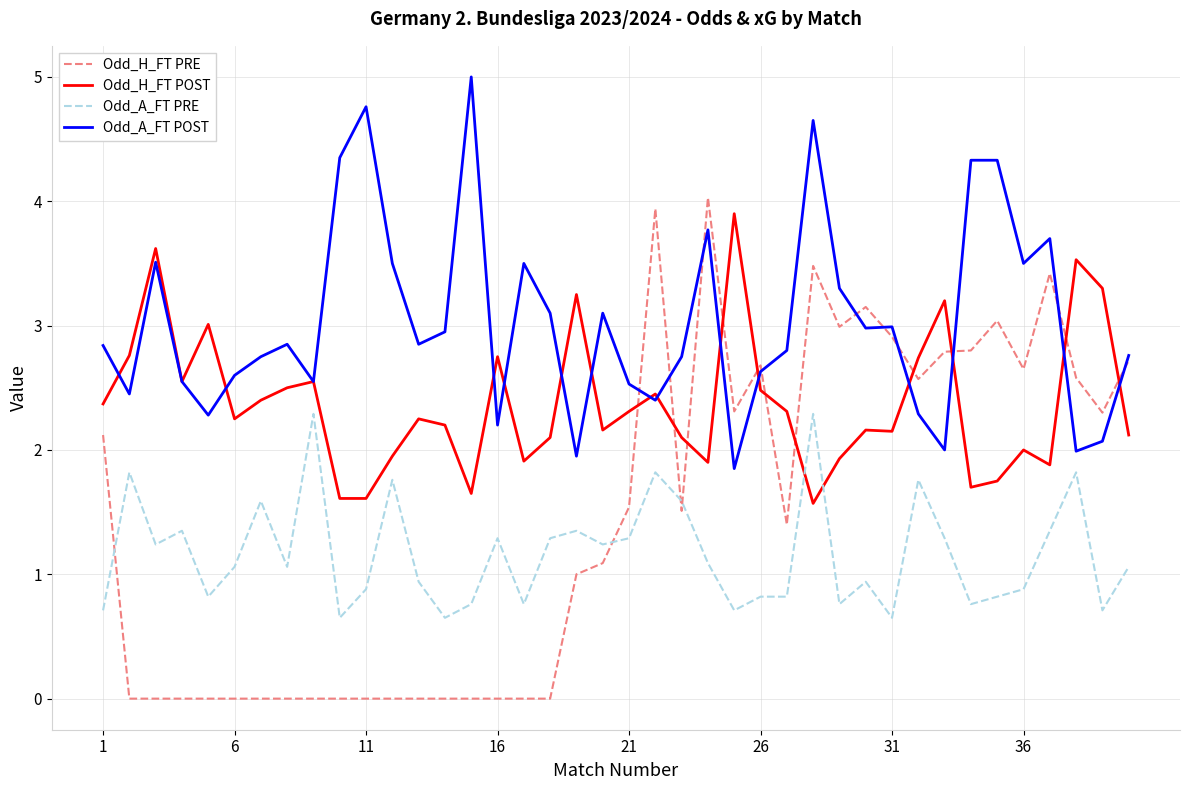

After their last crossing, which series has the higher values: Odd_H_FT PRE or Odd_A_FT PRE?

Odd_H_FT PRE